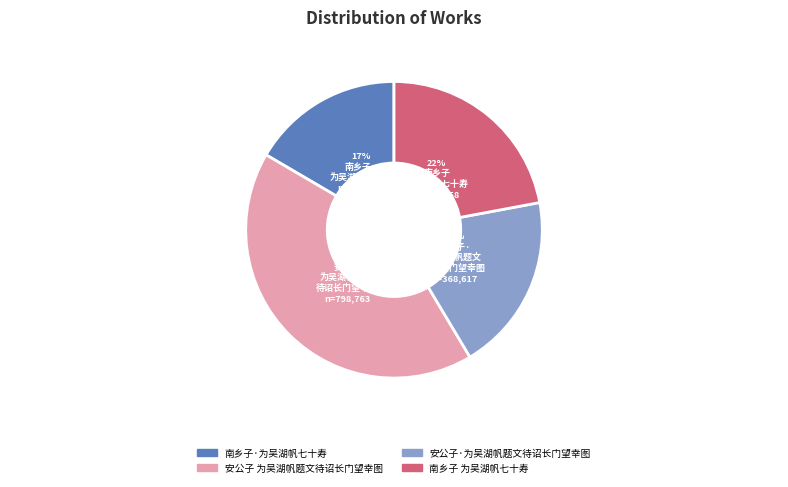

Which slice is the largest?

安公子 为吴湖帆题文待诏长门望幸图